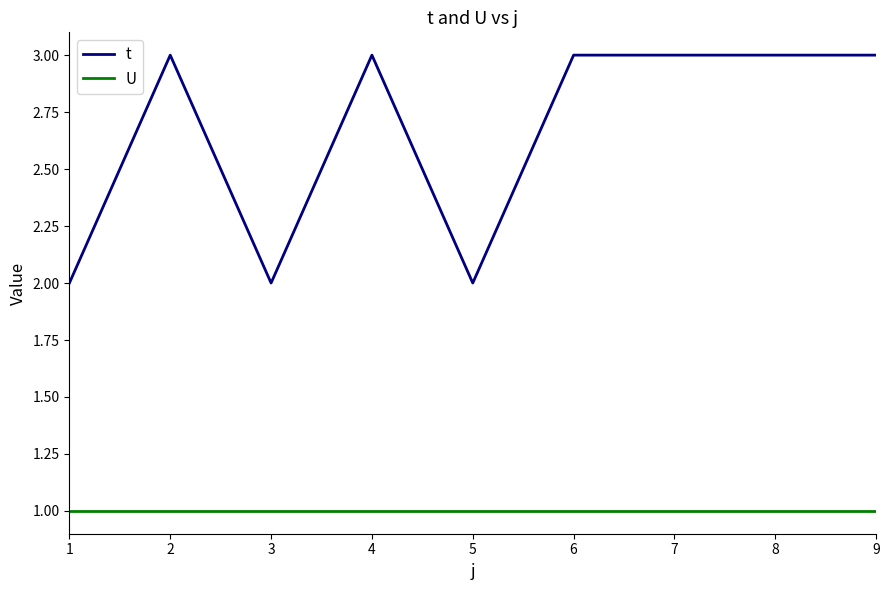

Is it true that t equals 2 at 8?

False